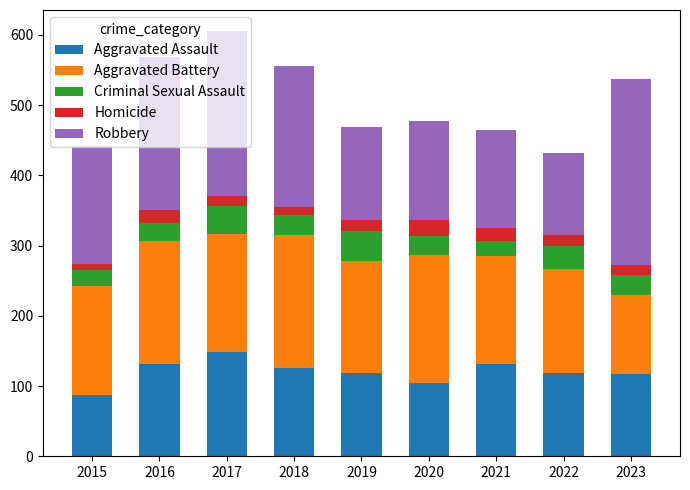

What is the minimum value for Aggravated Assault?

87